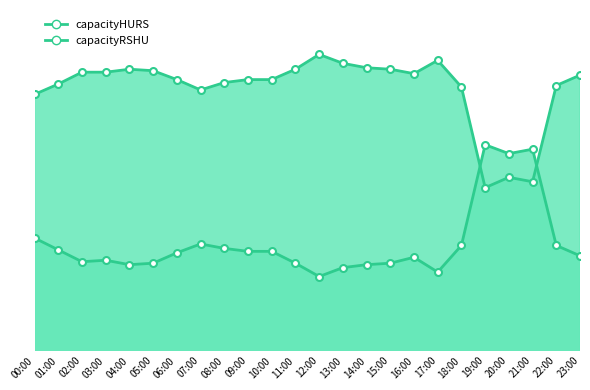

Where is capacityHURS_line nearest to the value 944?

00:00